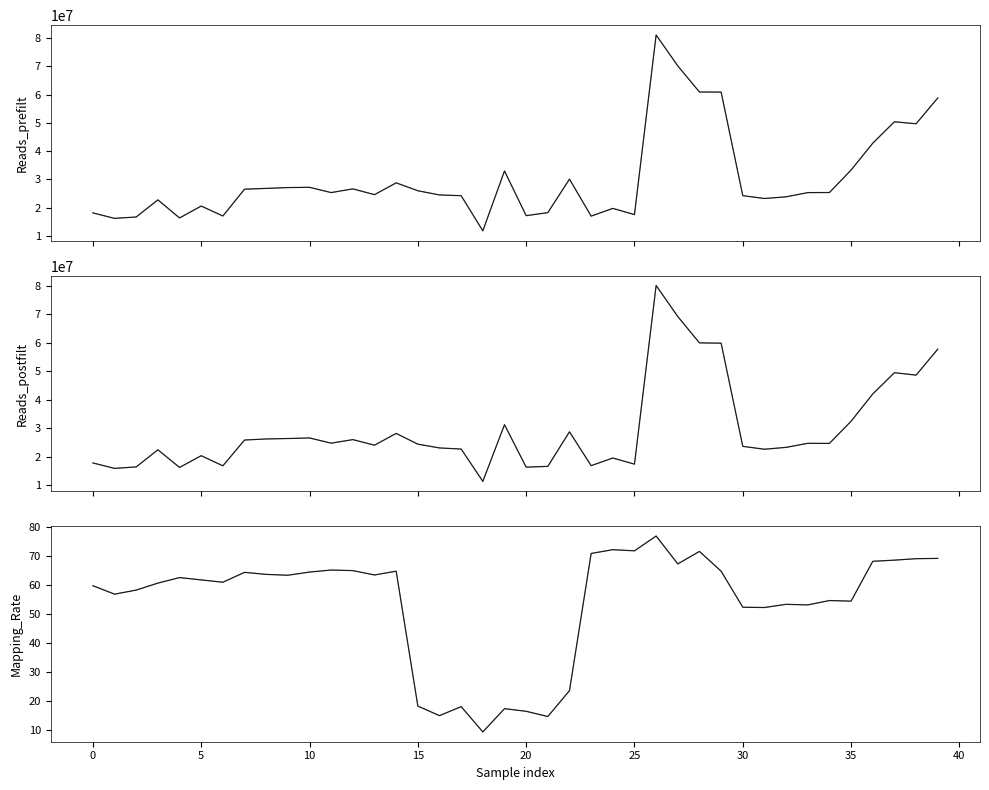

Does the chart have visible grid lines?

No